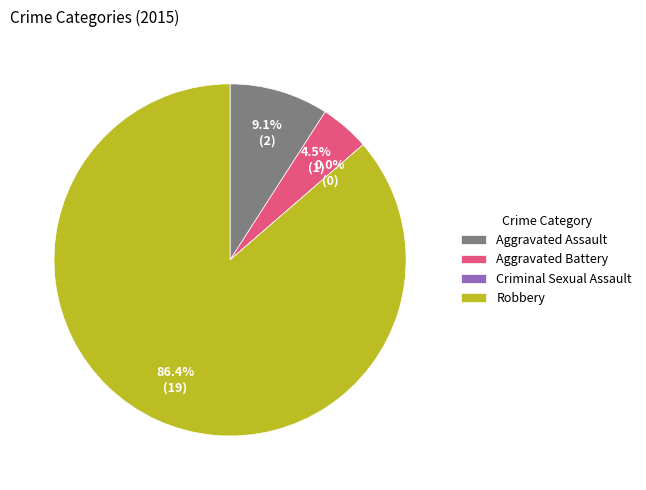

Which category has the smallest portion of the pie?

Criminal Sexual Assault